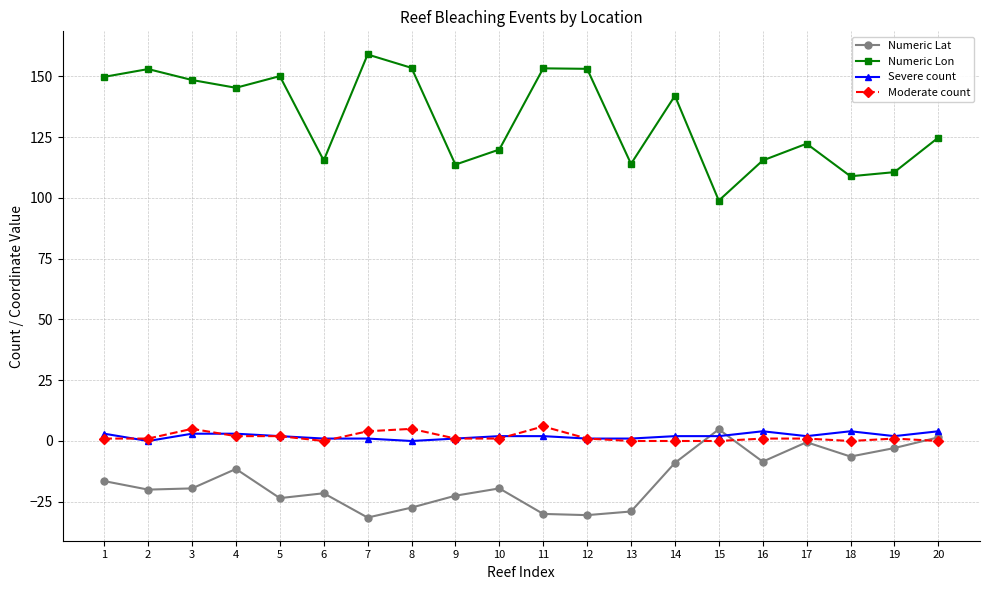

The value of Numeric Lon at 12 is 153.1. True or false?

True